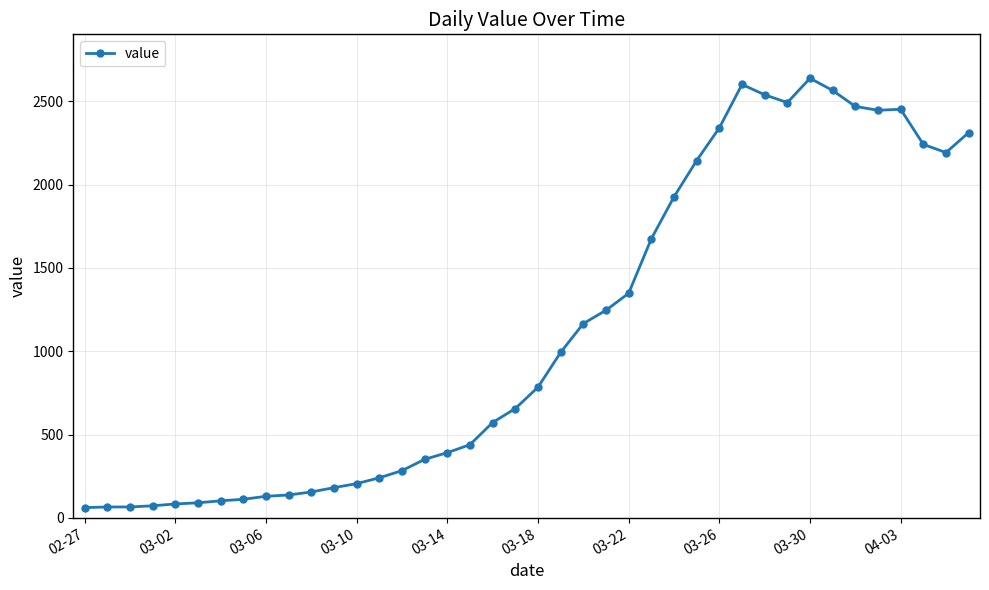

What is the value of the 31st point from the left?

2540